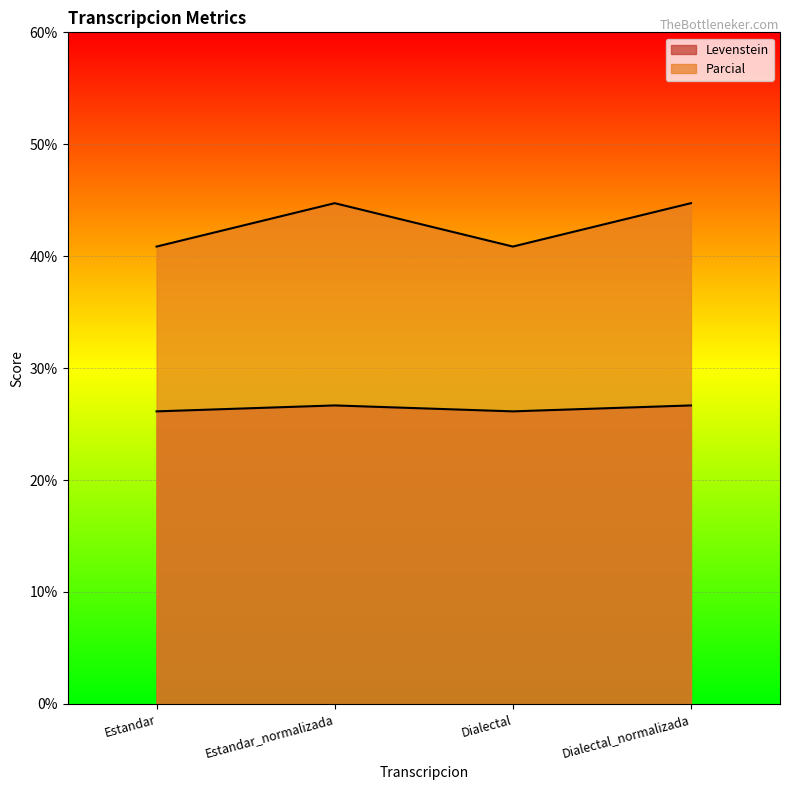

What is the average value of the Parcial series?

42.8